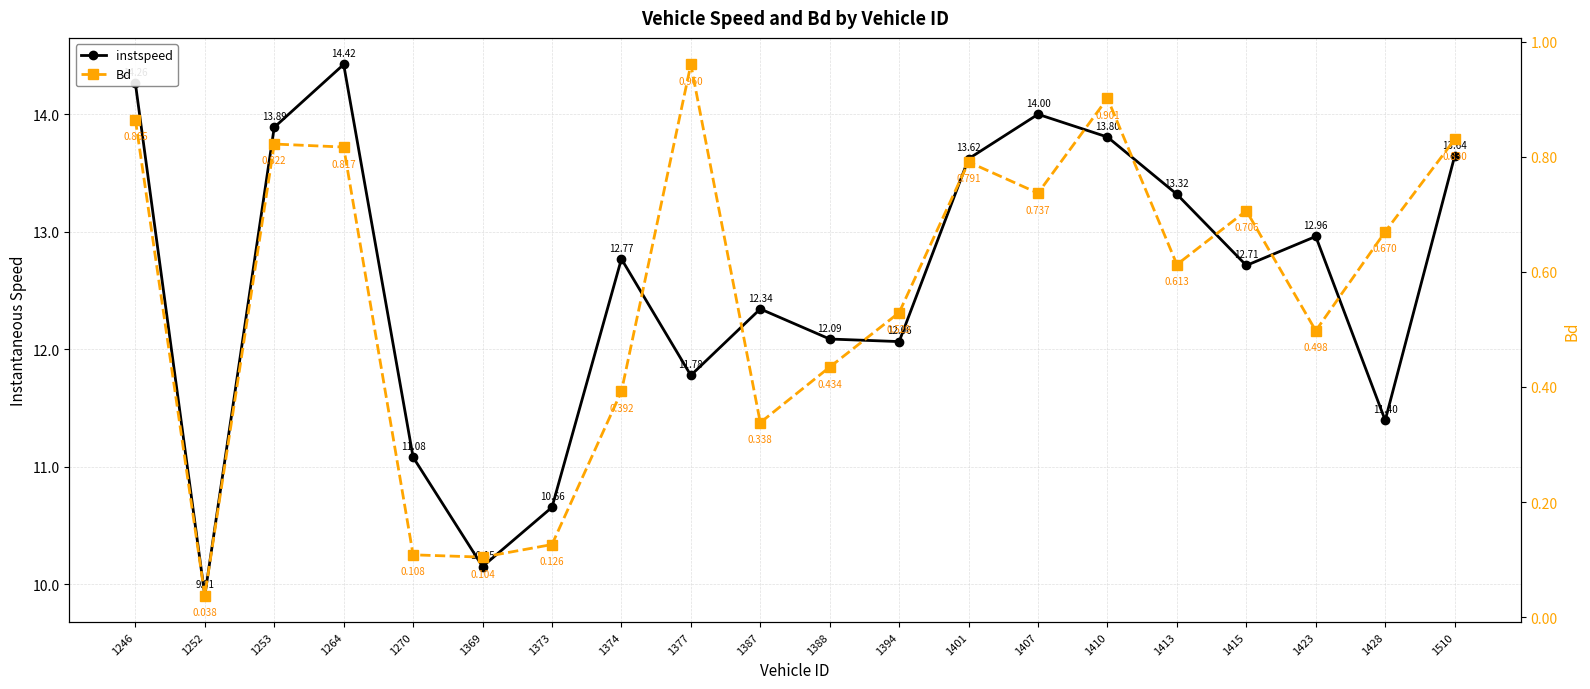

What is the value of the Bd point at the 9th from the left?

1.0